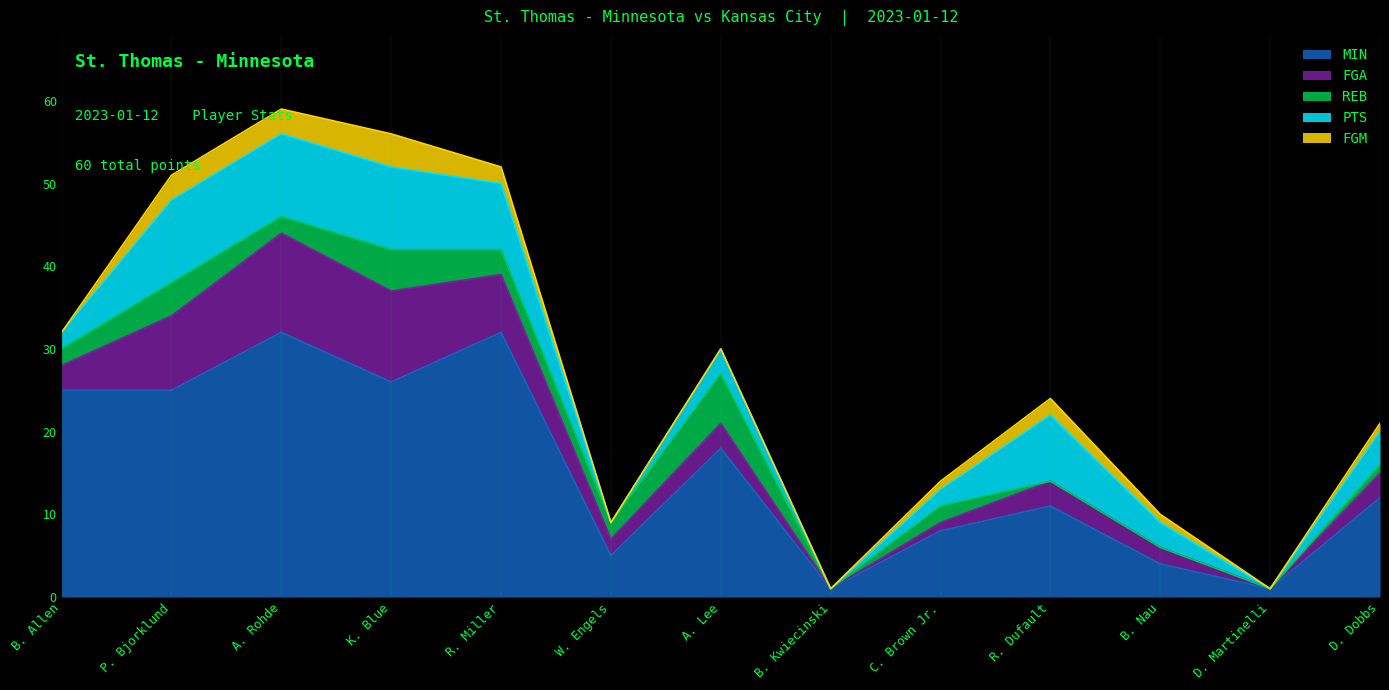

At which category is the sum across all series the highest?

A. Rohde